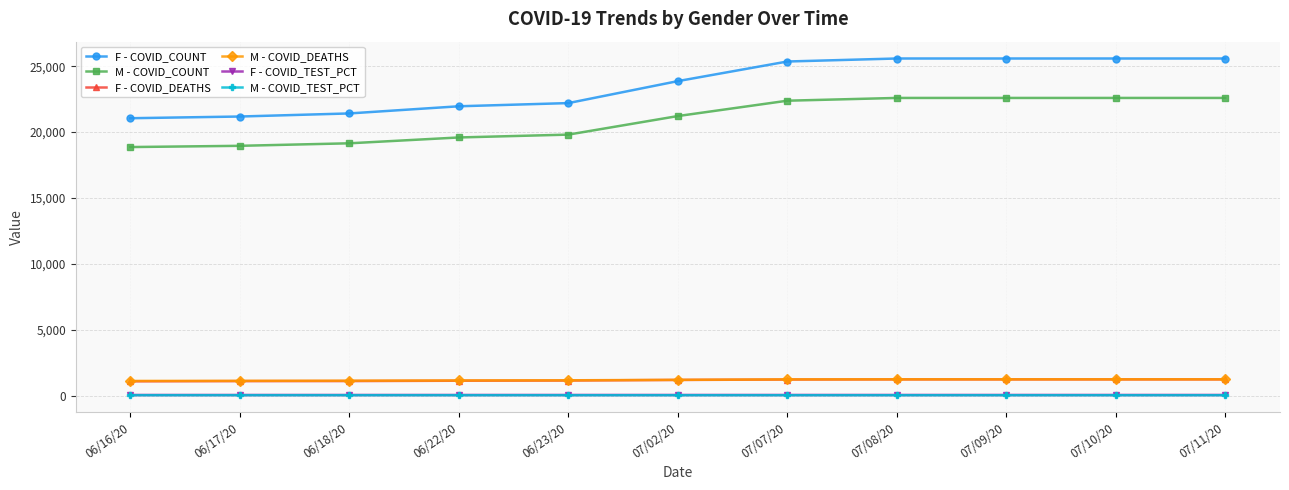

What is the greatest value displayed?

25587.0